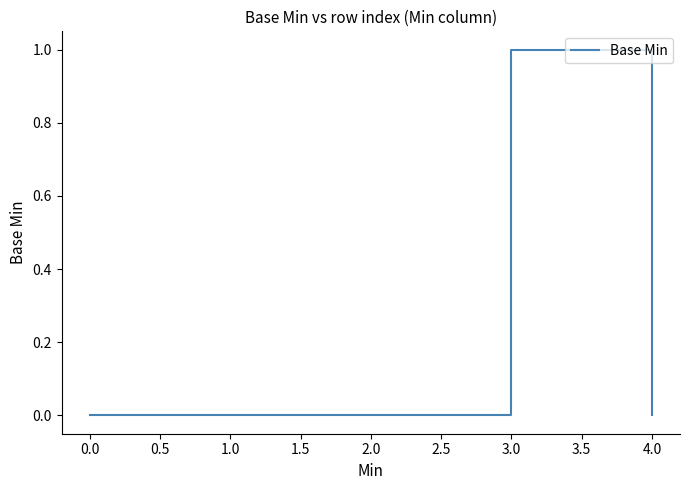

What is the change in value from 2.0 to 3.0?

+1